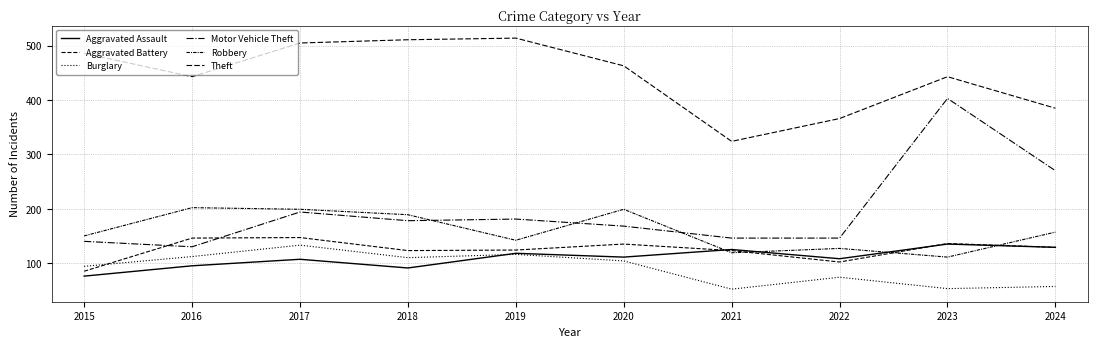

Between 2017 and 2023, which series saw the biggest shift?

Motor Vehicle Theft